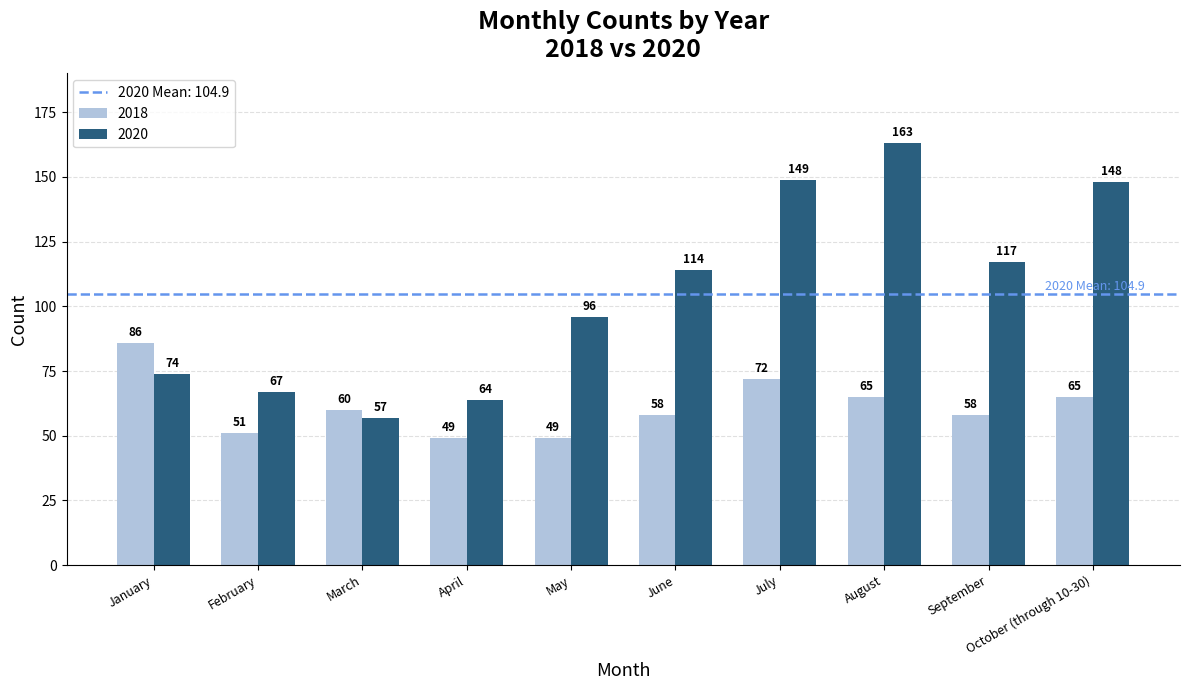

Reading left to right, what are all the values shown in this chart?

2018: 86	51	60	49	49	58	72	65	58	65
2020: 74	67	57	64	96	114	149	163	117	148